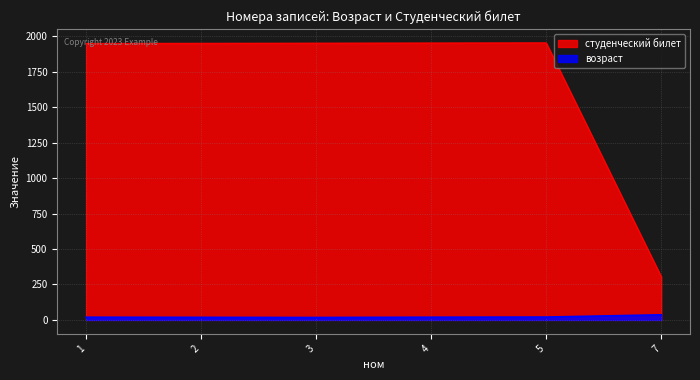

True or false: возраст has more than 1 points higher than both neighbors.

False